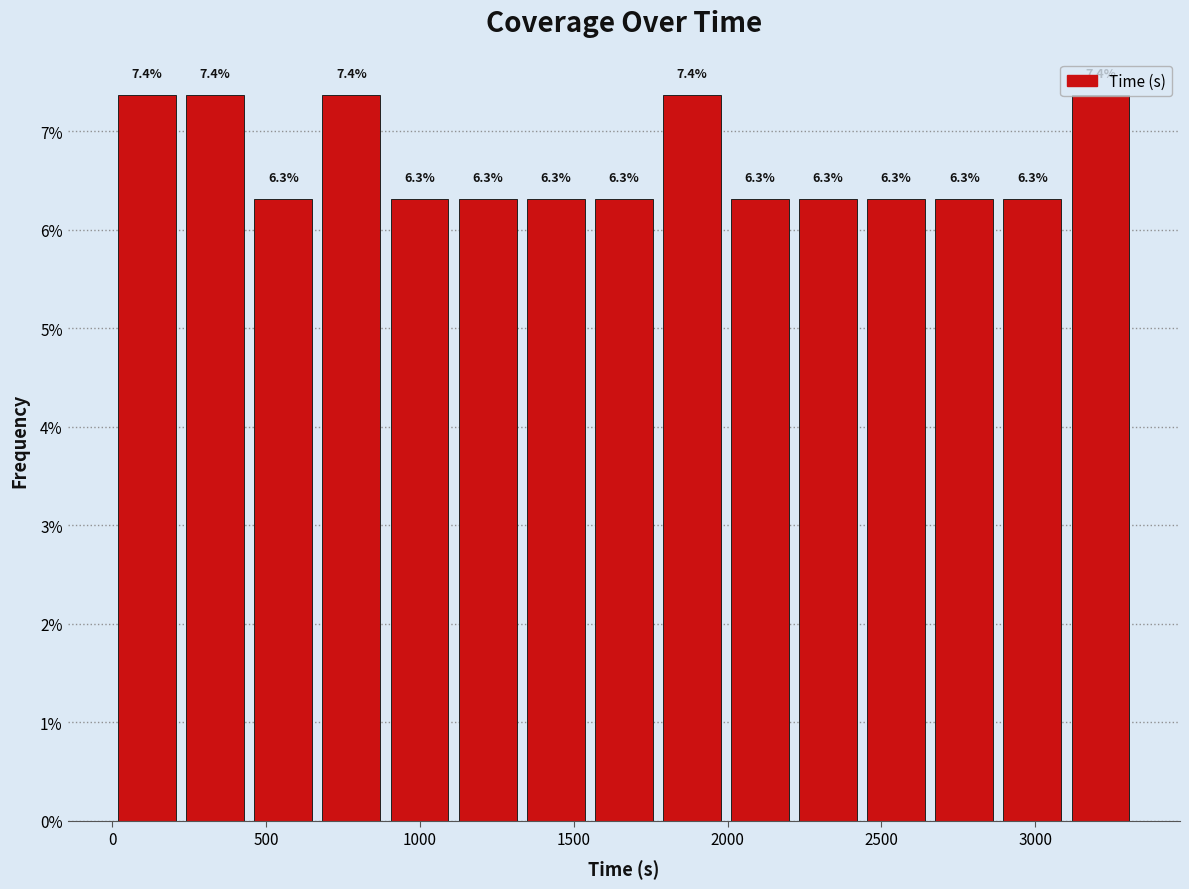

Reading left to right, transcribe this chart: for each bar, give the range it covers on the x-axis and its height. The bar edges are not printed on the chart, so give them approximately, as read against the axis.

0 to 200: 7.4
200 to 450: 7.4
450 to 650: 6.3
650 to 900: 7.4
900 to 1100: 6.3
1100 to 1350: 6.3
1350 to 1550: 6.3
1550 to 1750: 6.3
1750 to 2000: 7.4
2000 to 2200: 6.3
2200 to 2450: 6.3
2450 to 2650: 6.3
2650 to 2900: 6.3
2900 to 3100: 6.3
3100 to 3300: 7.4